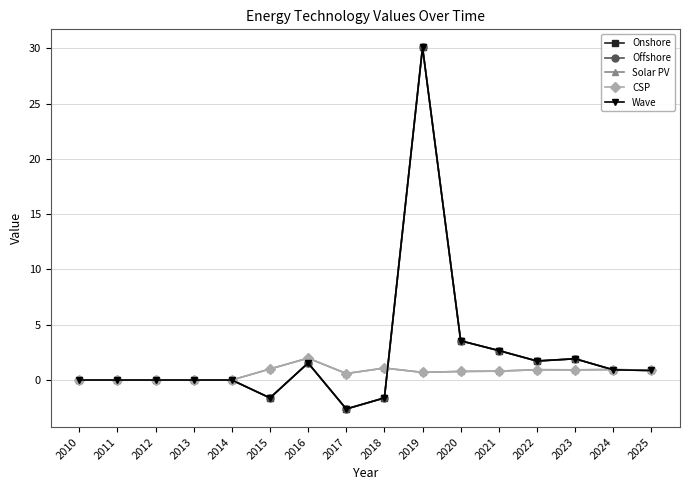

Which series ends up on top after the final intersection of Onshore and CSP?

CSP